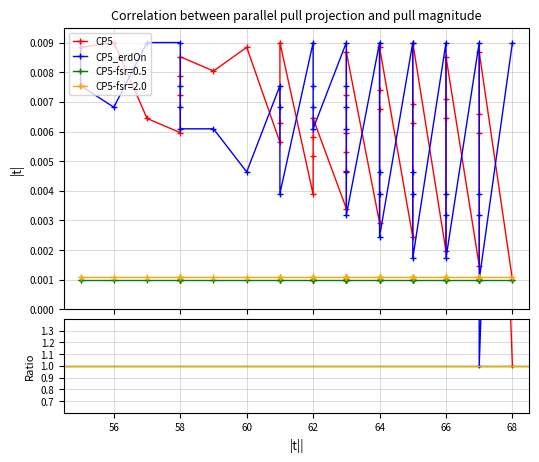

What position from the right is 6?

34